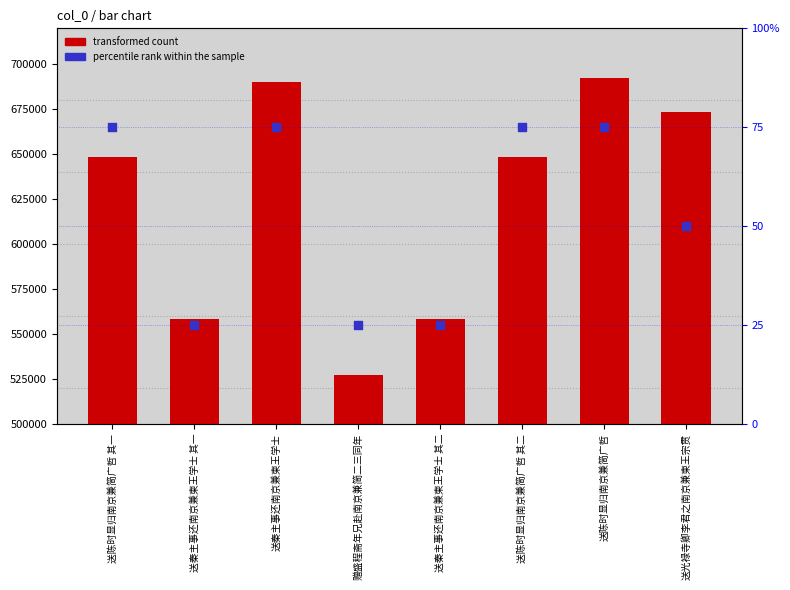

Which series has the largest total across all categories?

transformed count